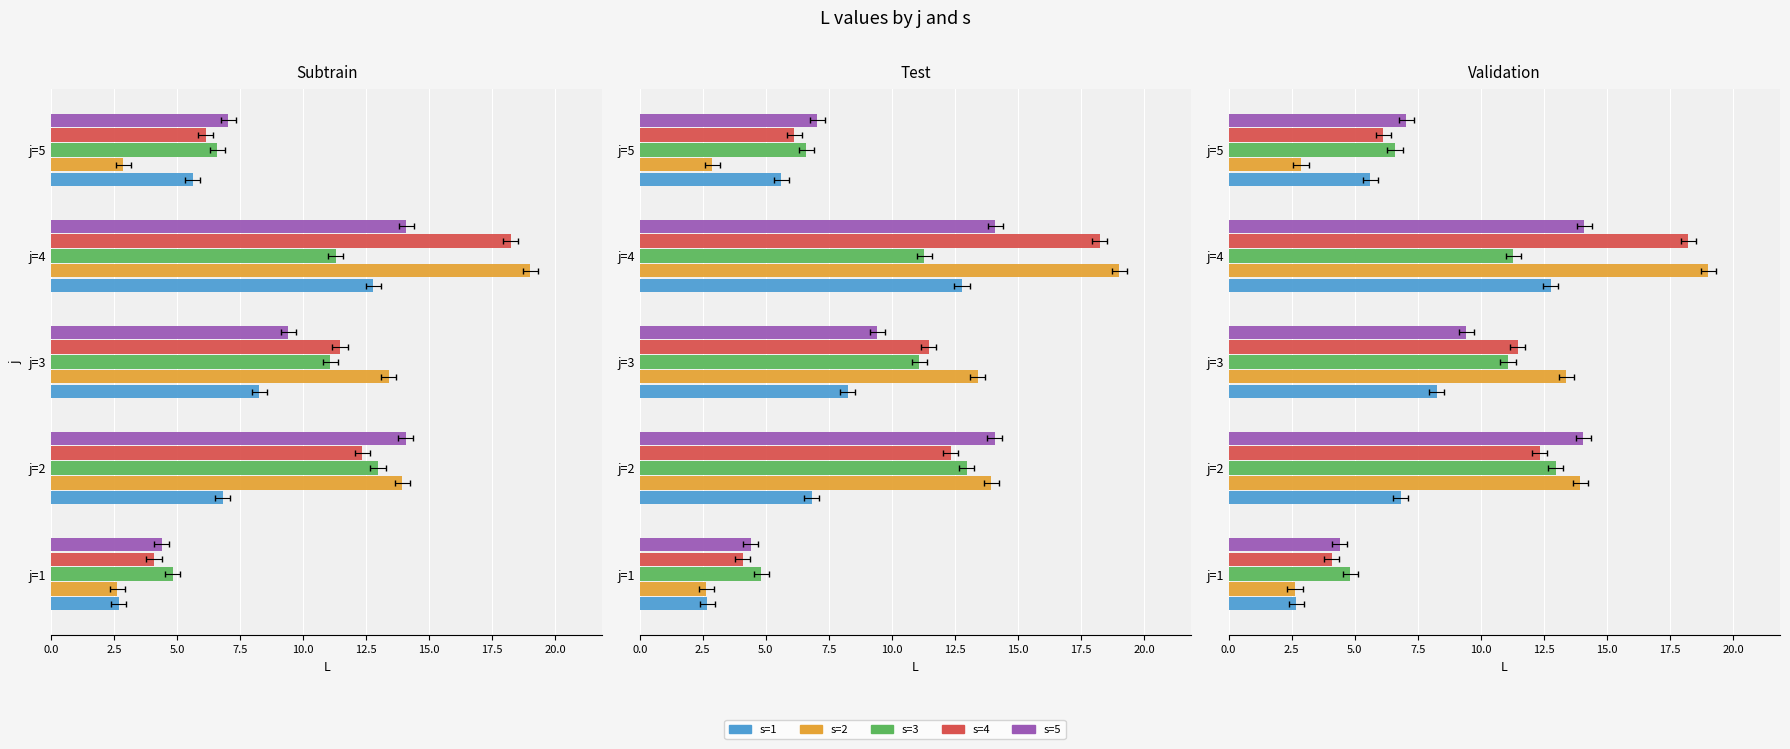

Which series has the largest total across all categories?

s=4